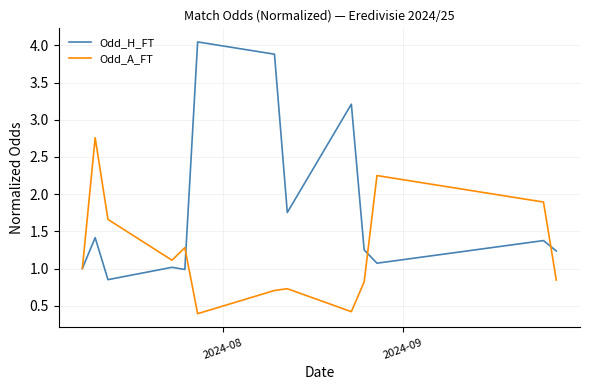

Which series has the largest range (max minus min)?

Odd_H_FT